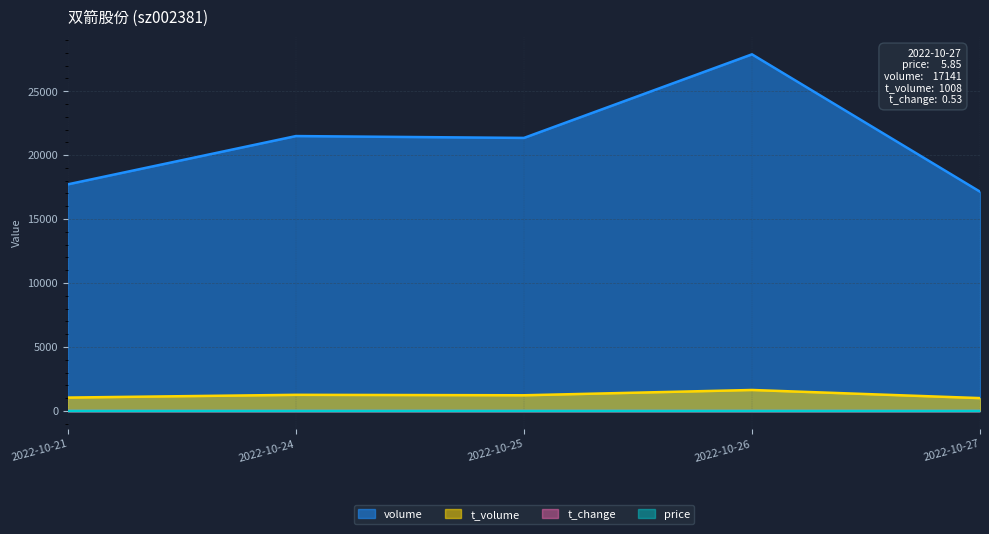

At how many categories does at least one series exceed 16843?

5